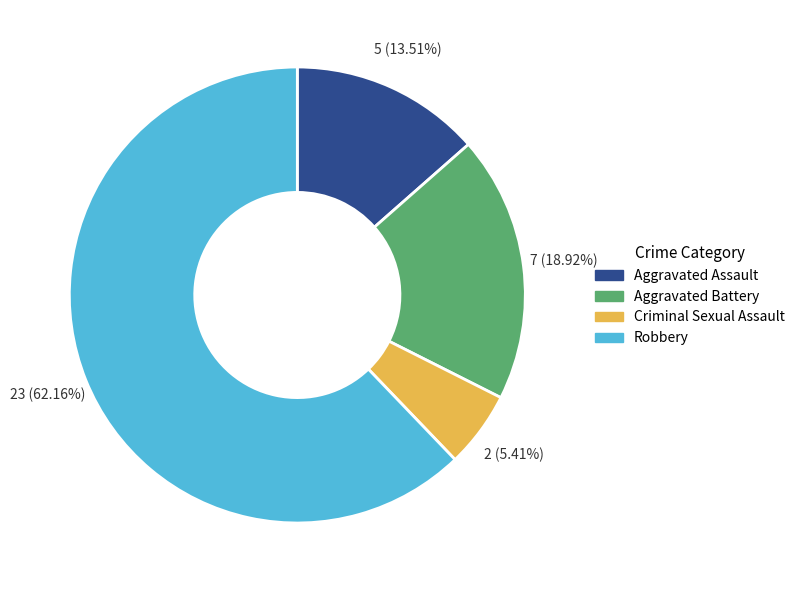

What percentage is the Aggravated Assault slice, to the nearest percent?

14%